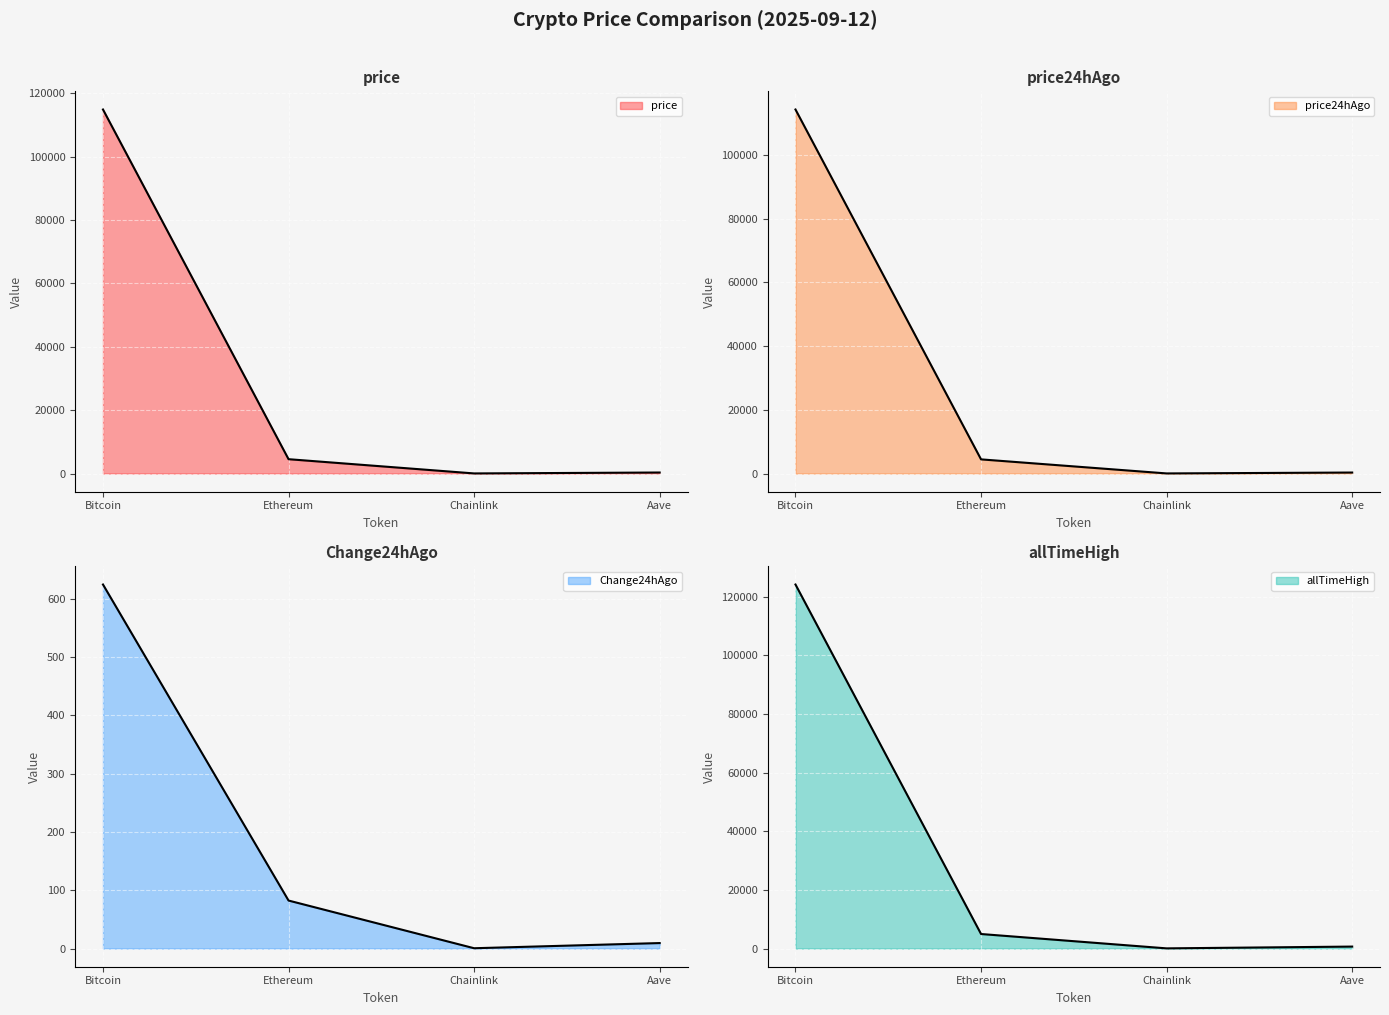

Reading left to right, extract all data points from this chart.

price line: Bitcoin=114903.0	Ethereum=4518.0	Chainlink=24.3	Aave=313.8
price24hAgo line: Bitcoin=114279.0	Ethereum=4435.8	Chainlink=23.8	Aave=304.4
Change24hAgo line: Bitcoin=624.0	Ethereum=82.2	Chainlink=0.5	Aave=9.4
allTimeHigh line: Bitcoin=124128.0	Ethereum=4946.1	Chainlink=52.7	Aave=661.7